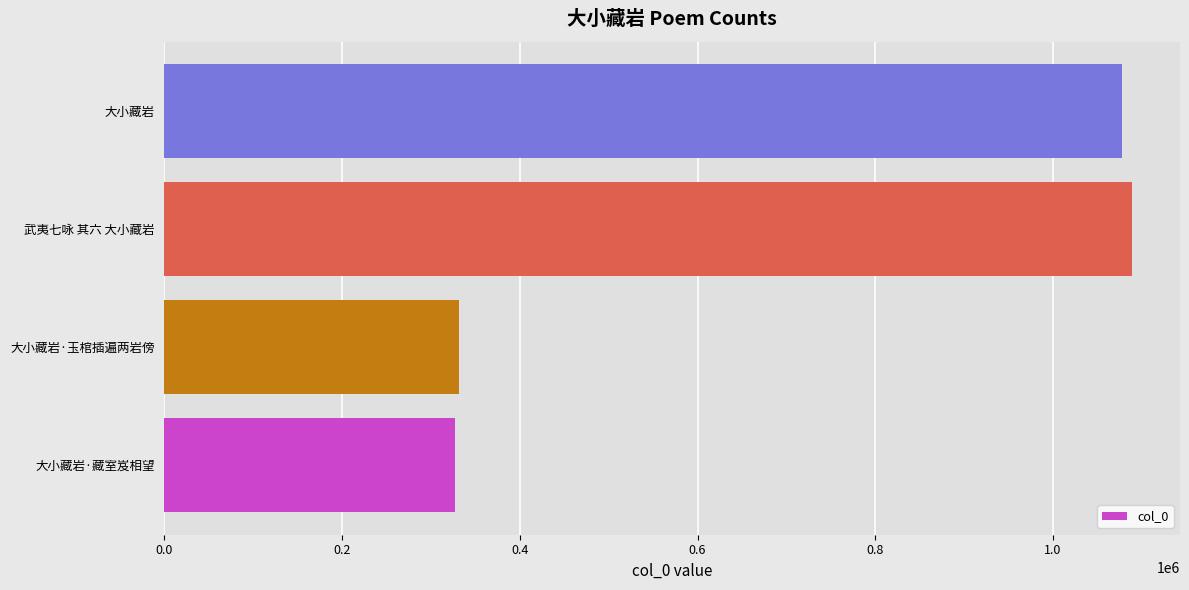

Does the chart contain any negative values?

No